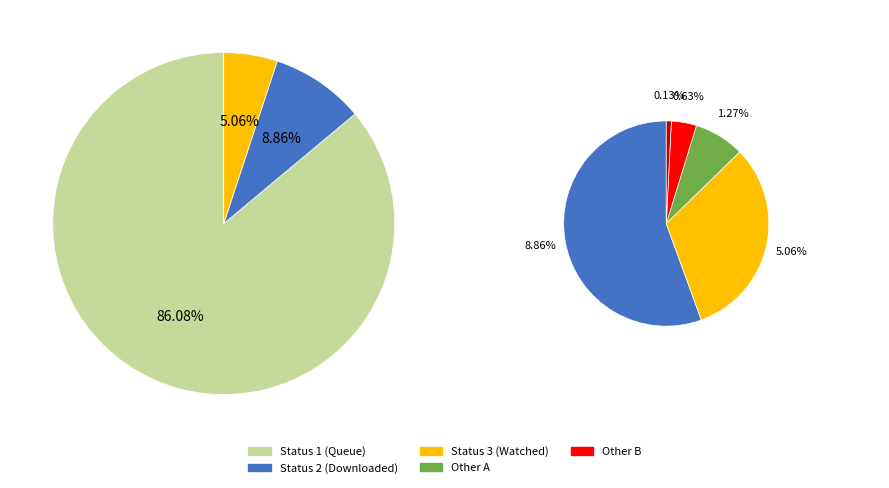

How many segments does this pie chart have?

6